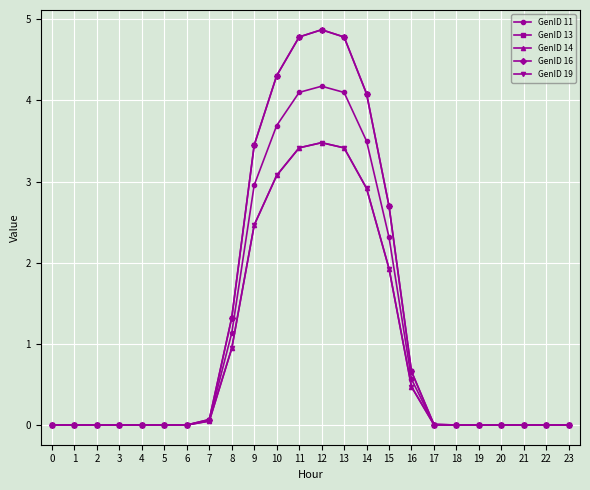

Which series has the widest spread of values?

GenID 13